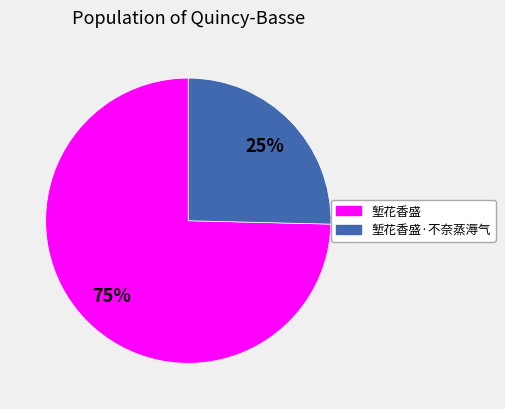

Which slice is the smallest?

堑花香盛·不奈蒸溽气